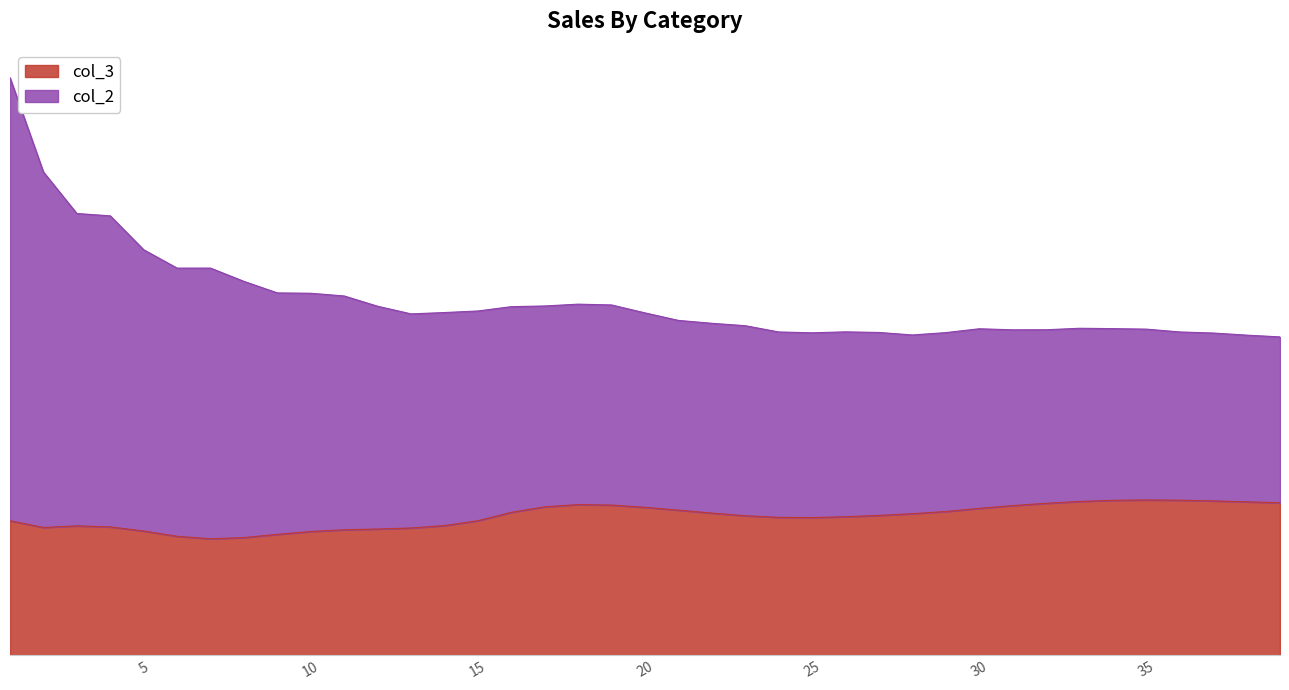

True or false: col_2 and col_3 intersect in this chart.

False